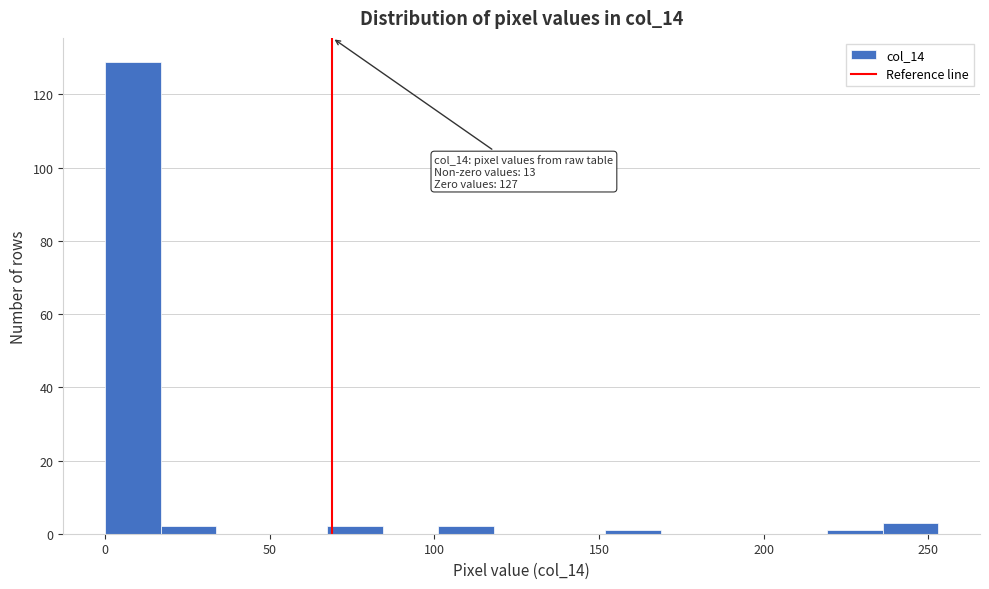

Read against the x-axis, roughly where is the centre of the tallest bar?

10